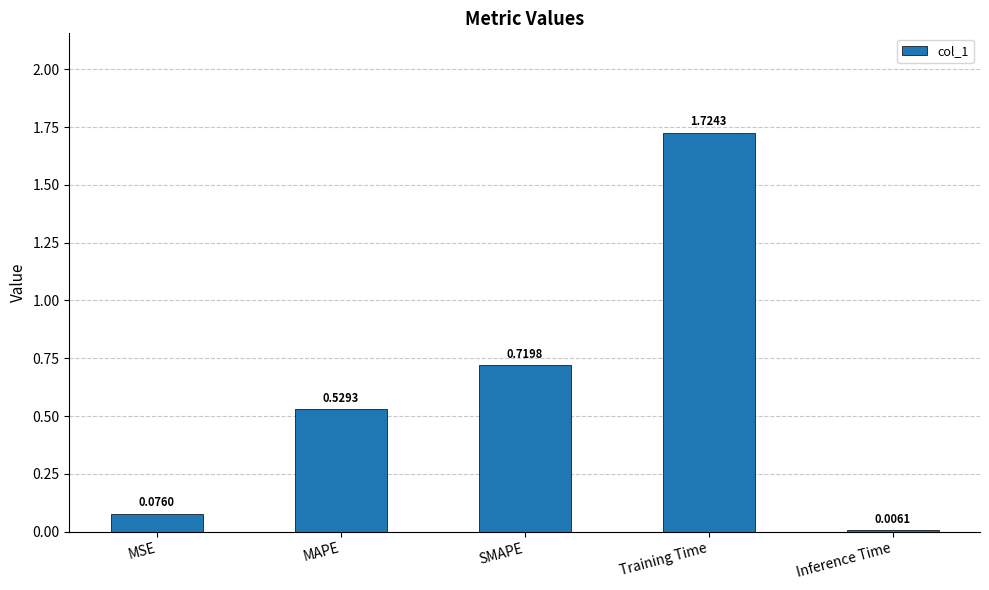

Which has a higher value, SMAPE or MSE?

SMAPE